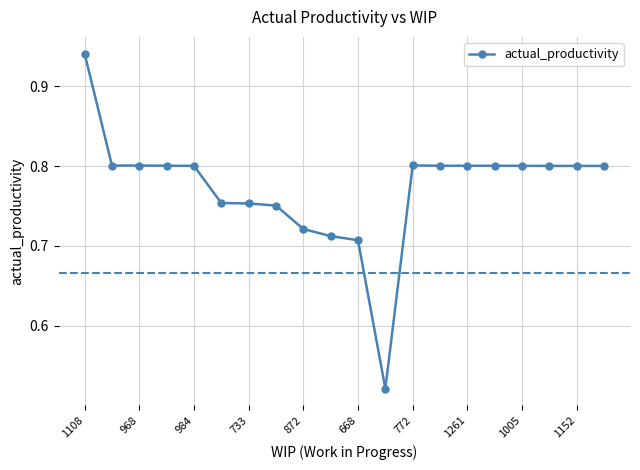

True or false: there are more than 0 points higher than both neighbors.

True